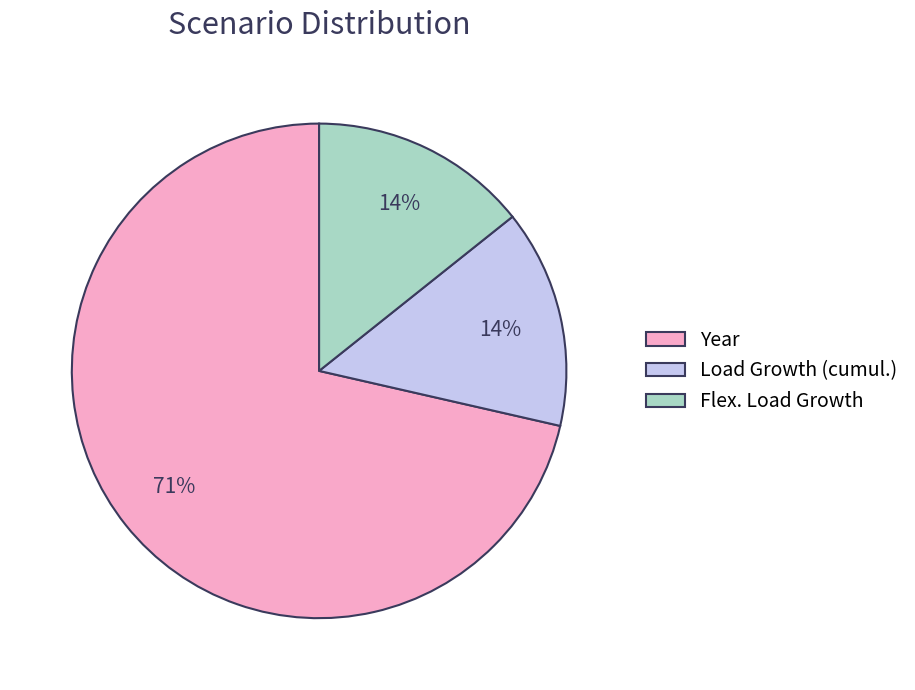

Is the sum of Year and Flex. Load Growth greater than half?

Yes